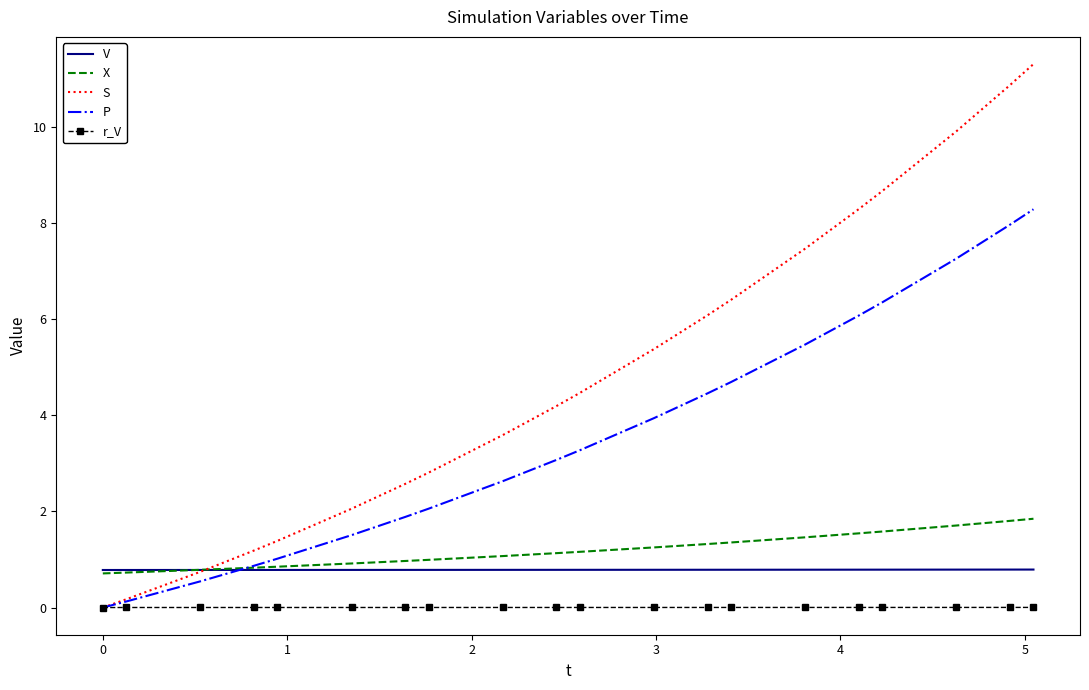

What is the lowest value of the X series?

0.7